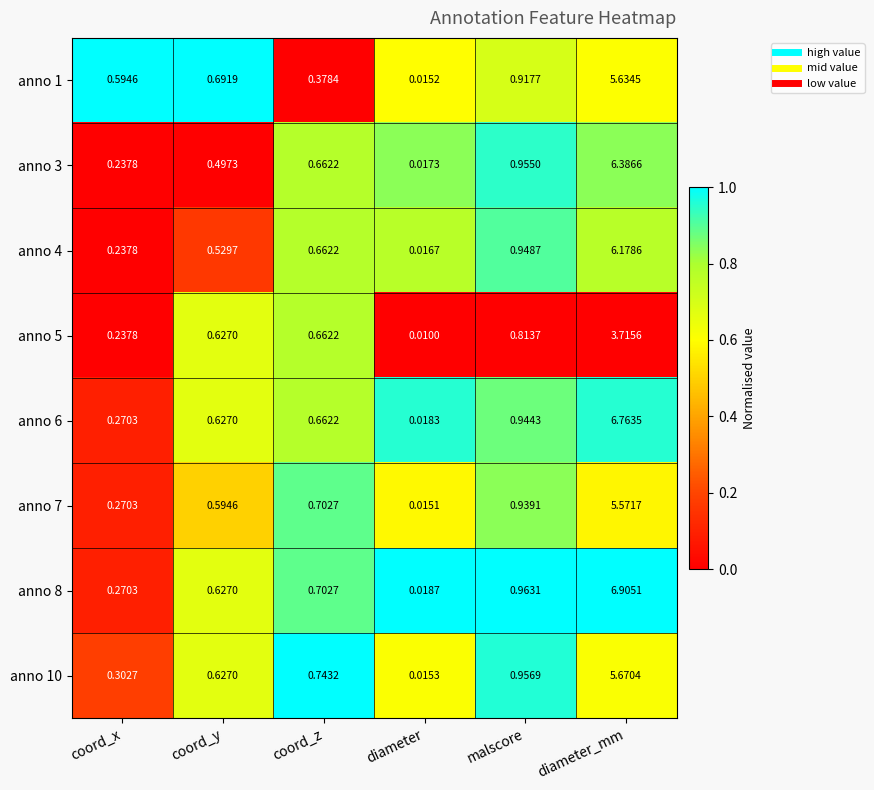

How many categories are shown in the chart?

6